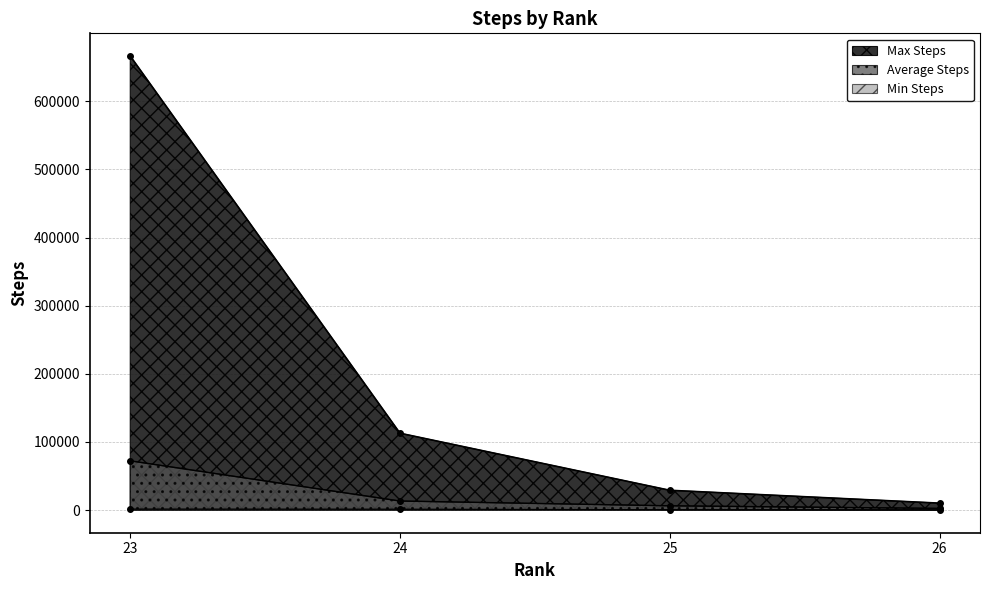

How many lines are shown in the chart?

3